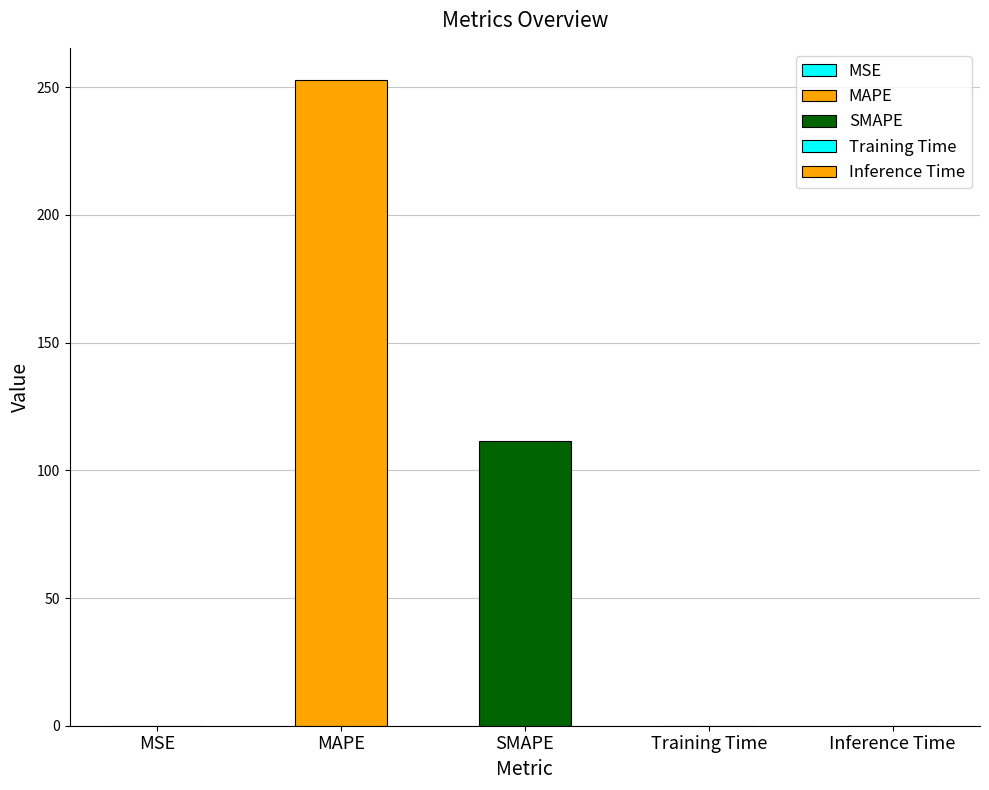

Rank the categories by value from lowest to highest.

Inference Time, Training Time, MSE, SMAPE, MAPE